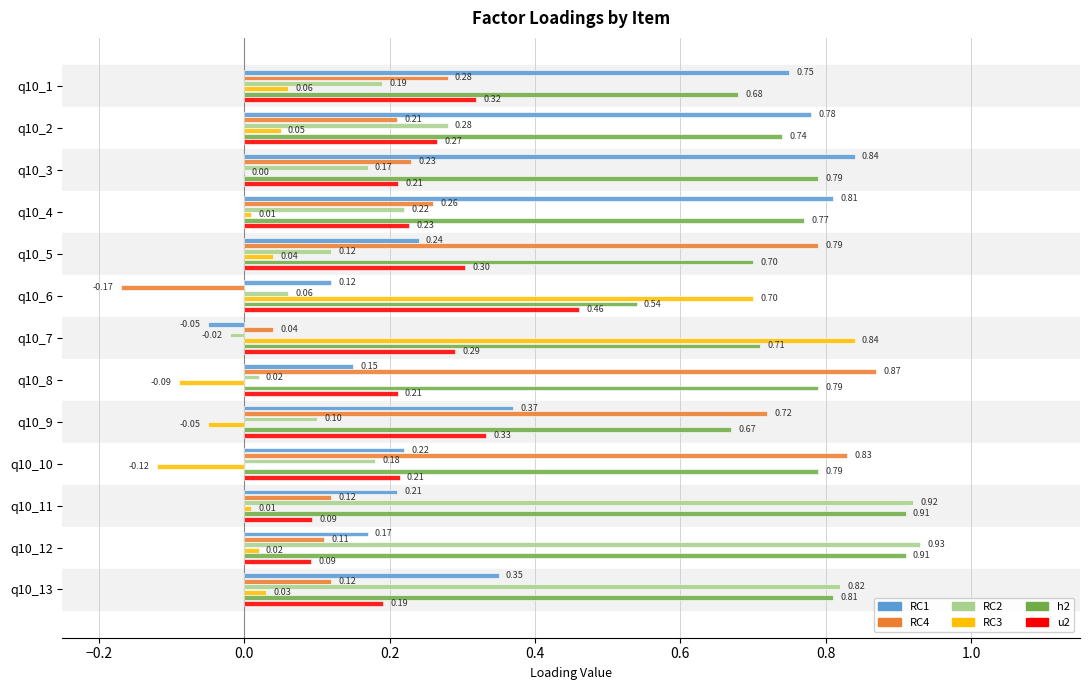

What is the sum of all RC2 values?

4.0